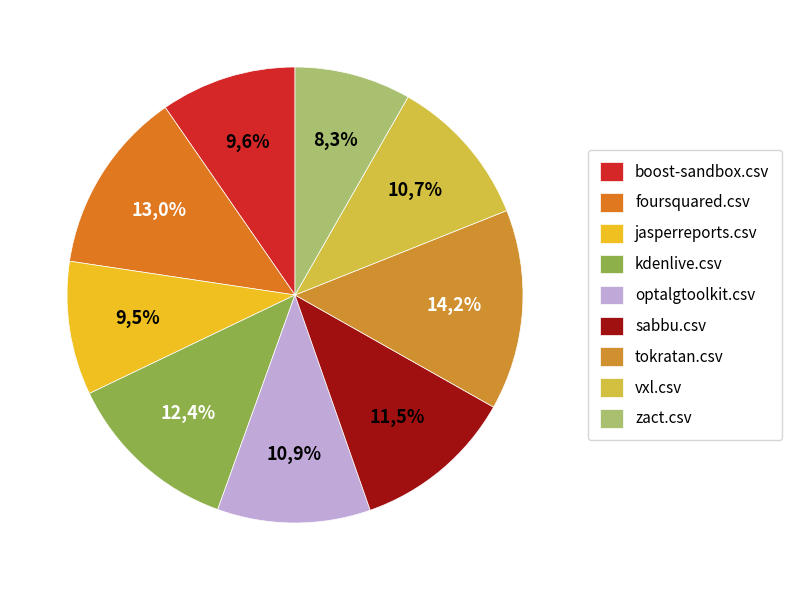

How many slices are in this pie chart?

9